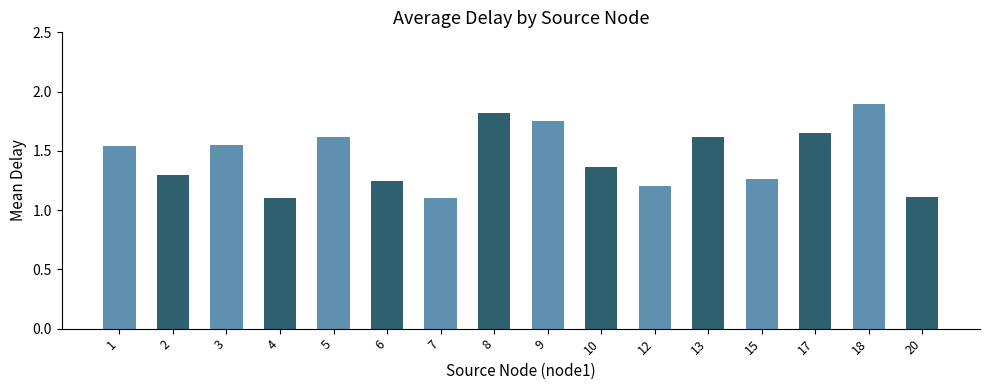

The chart shows a value of 2.8 at 18. True or false?

False